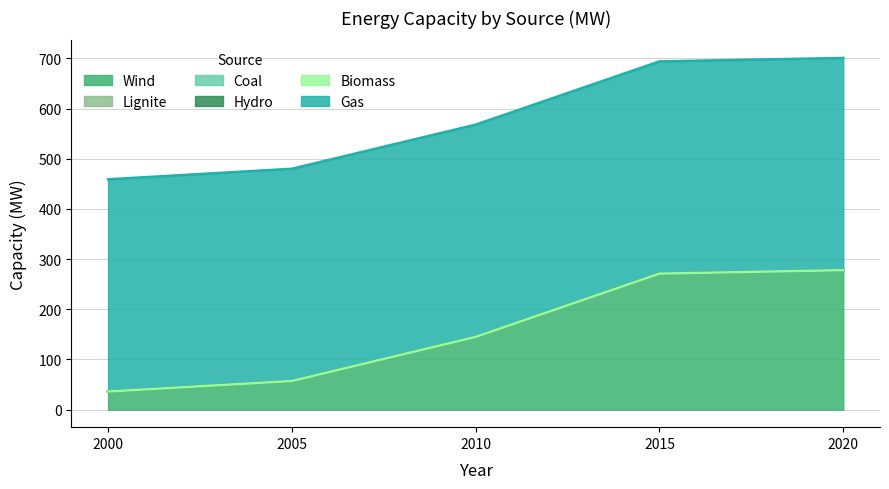

What is the total value across all series at 2015?

694.0